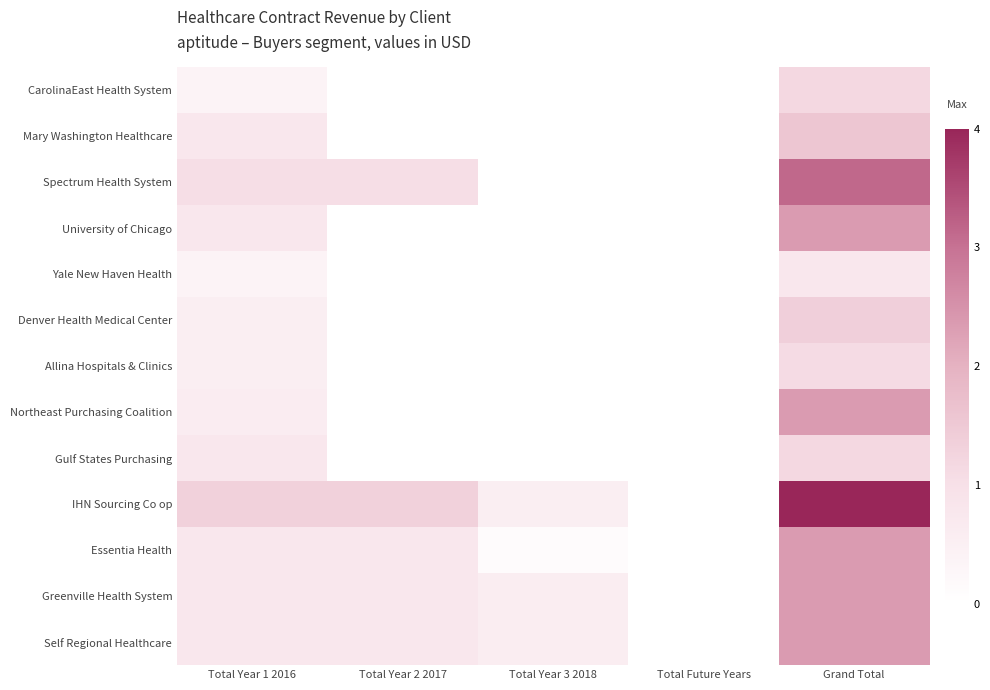

What is the spread (max minus min) of values at Grand Total?

3.2